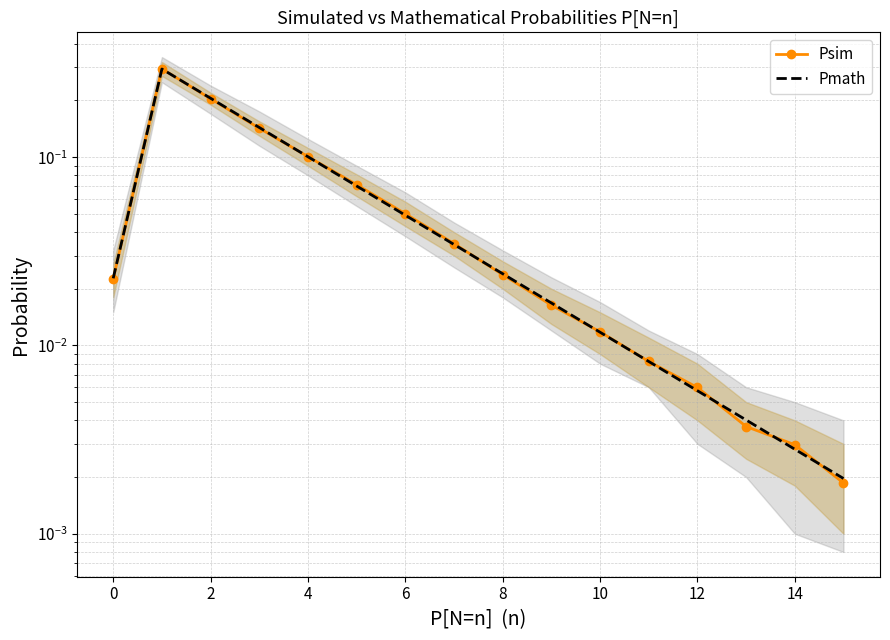

Which category has the lowest value in the Pmath series?

15